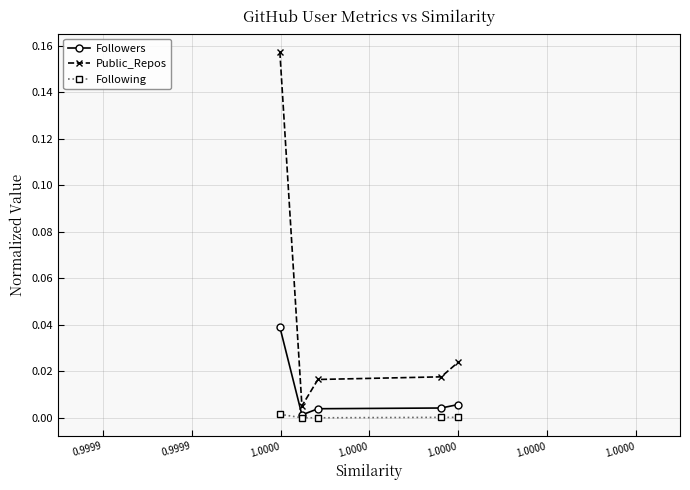

True or false: Followers and Public_Repos intersect in this chart.

False